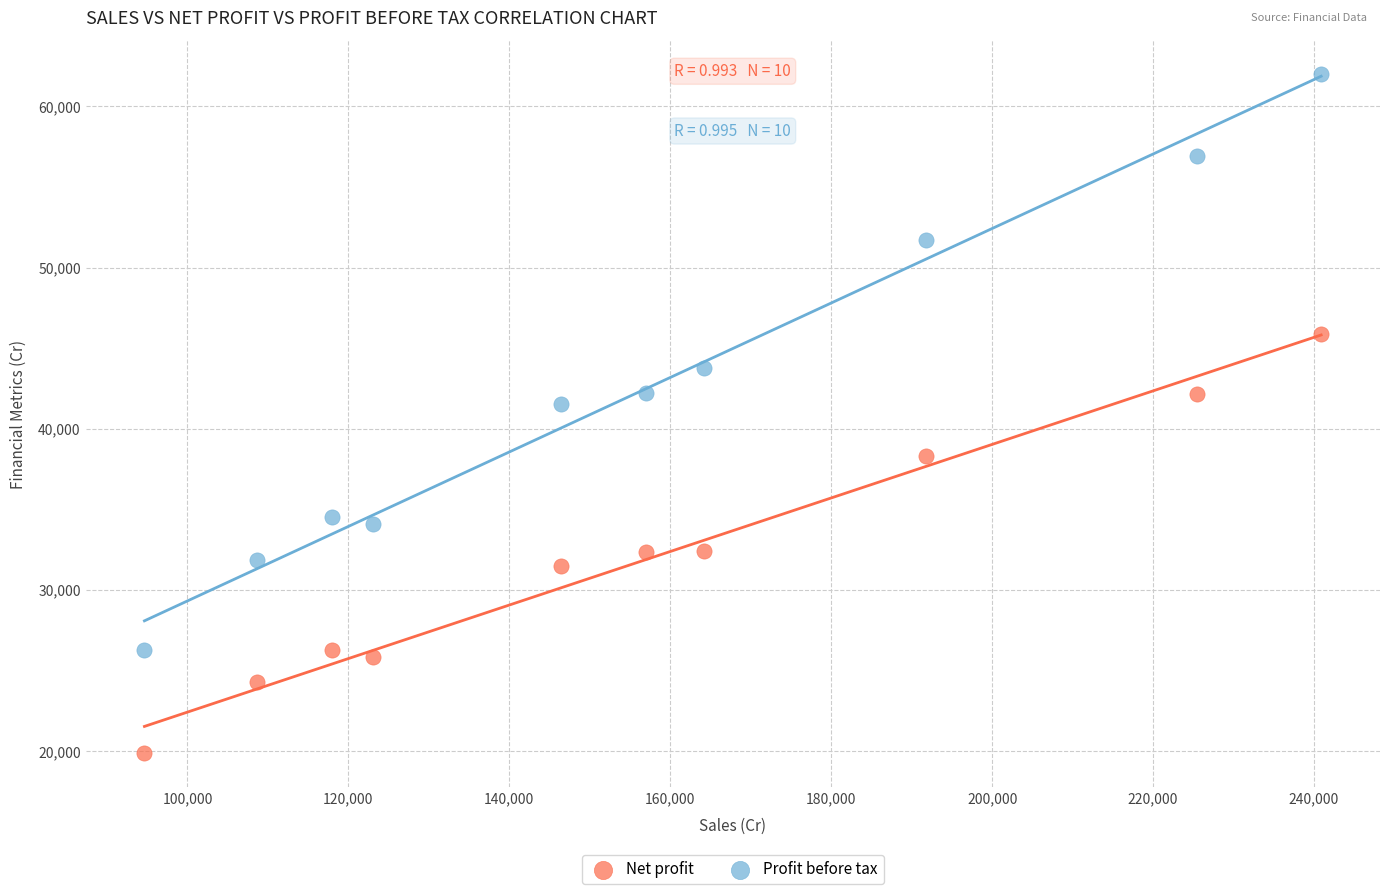

Across all data points, what is the range of Y values (max minus min)?

42144.8